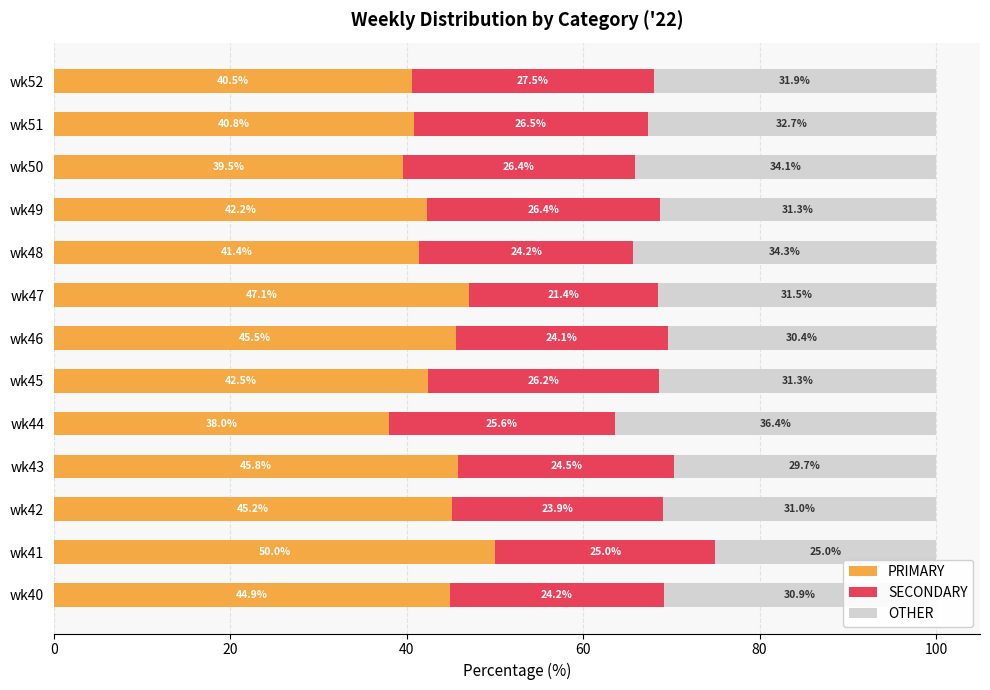

What is the maximum value for PRIMARY?

50.0